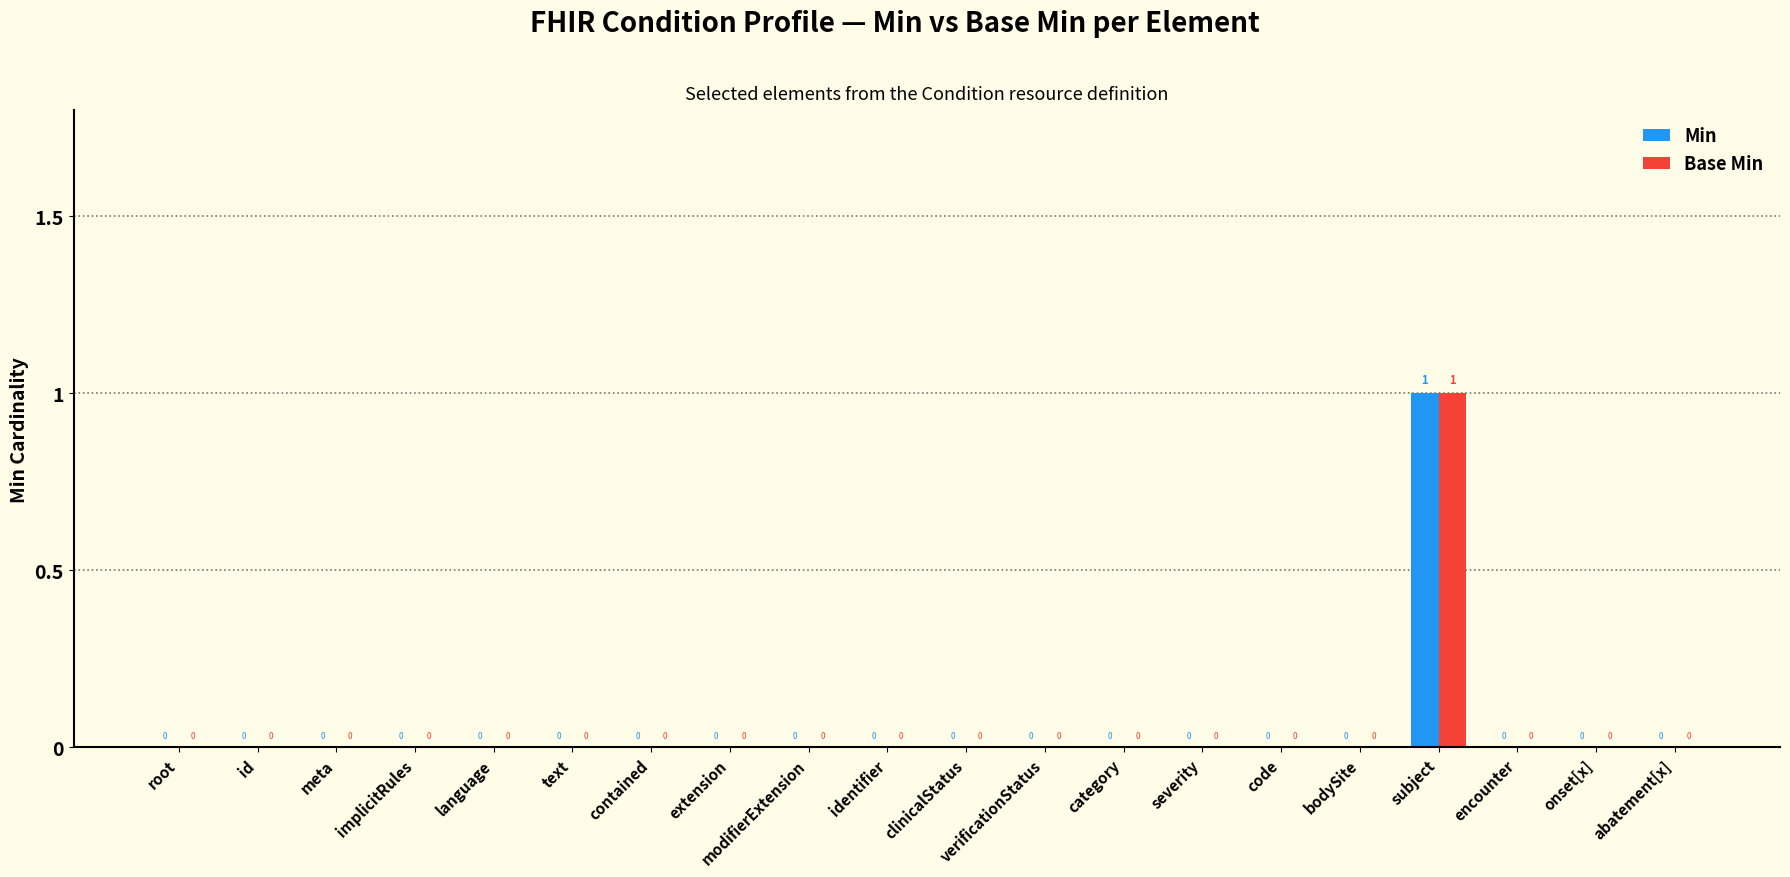

True or false: Base Min has a value of 0 at text.

True